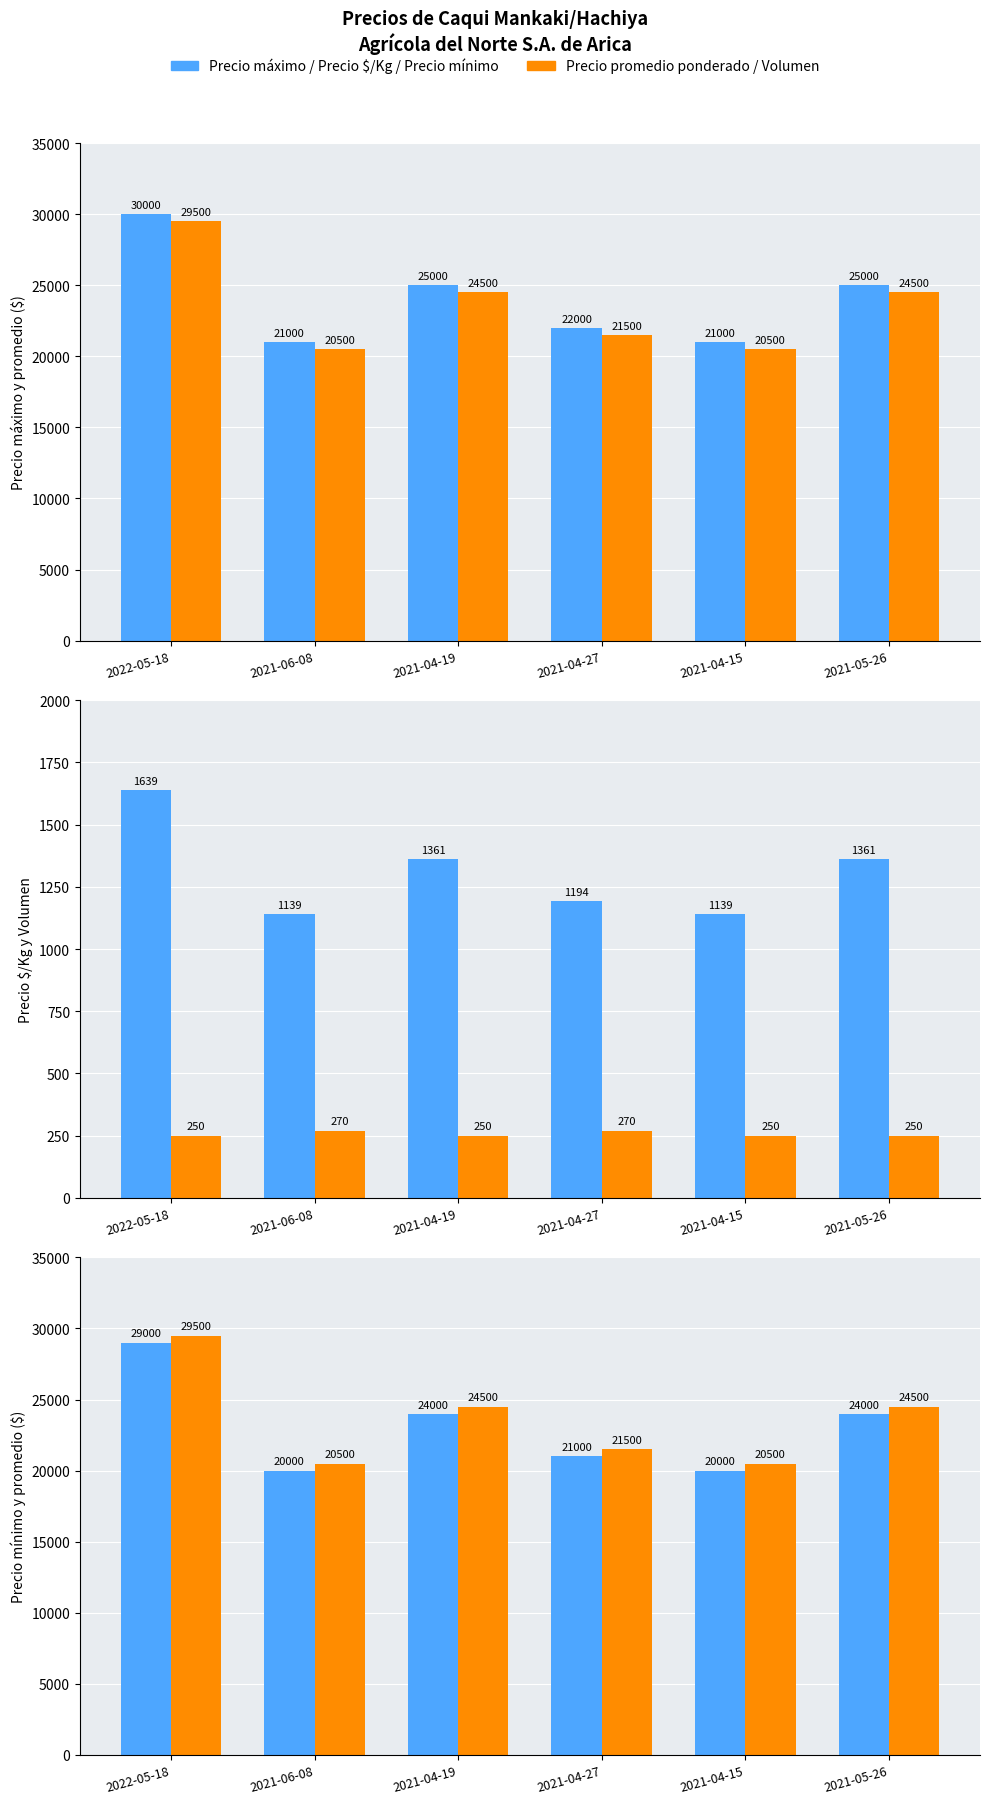

How many groups of bars are there?

6